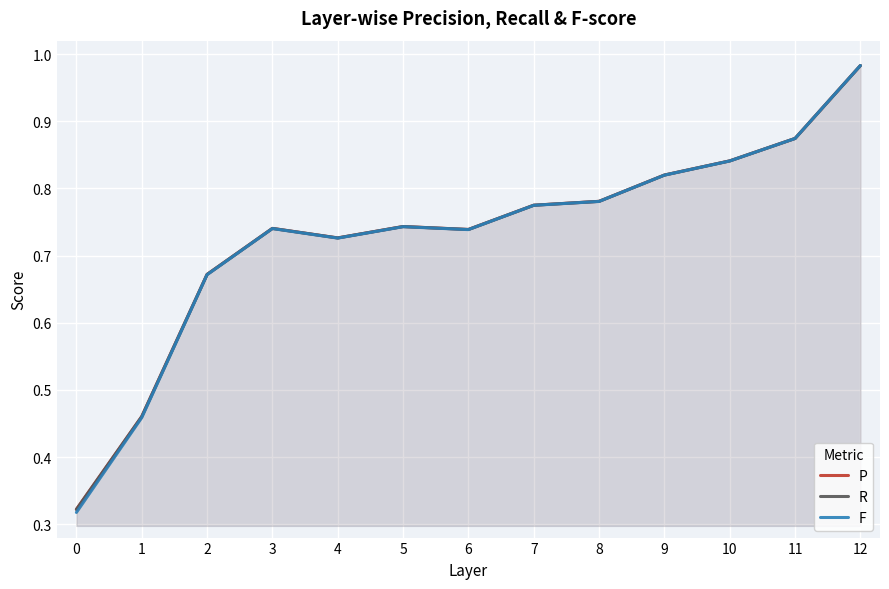

What is the value of the F point at the 1st from the left?

0.3